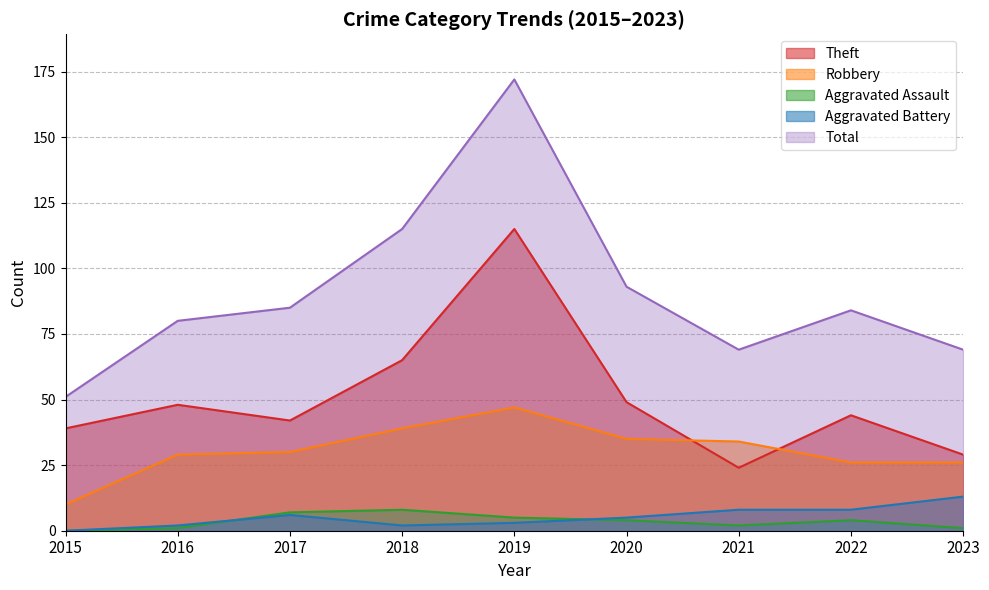

At which category is the sum across all series the highest?

2019